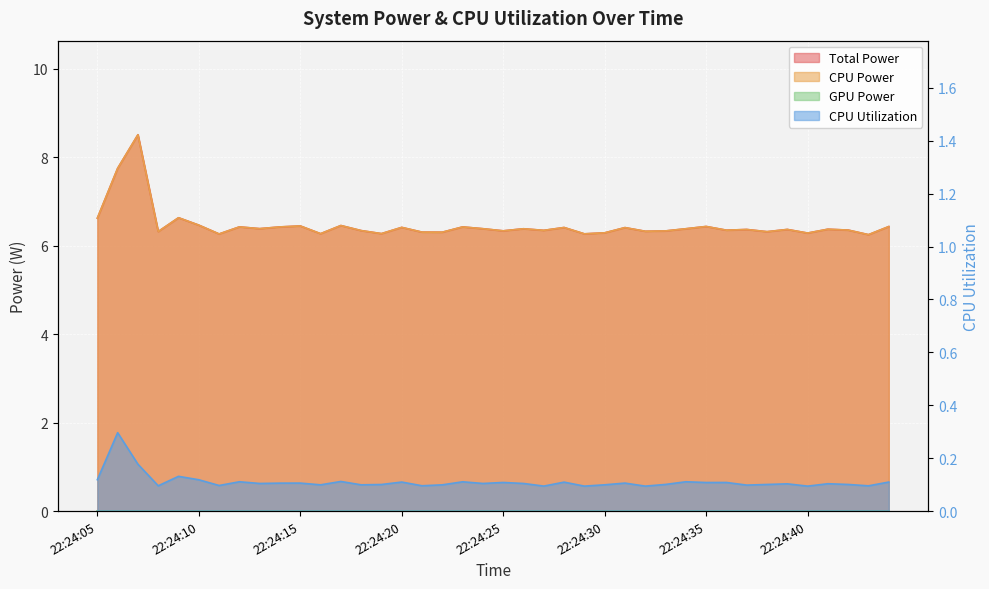

What is the smallest value displayed?

0.1